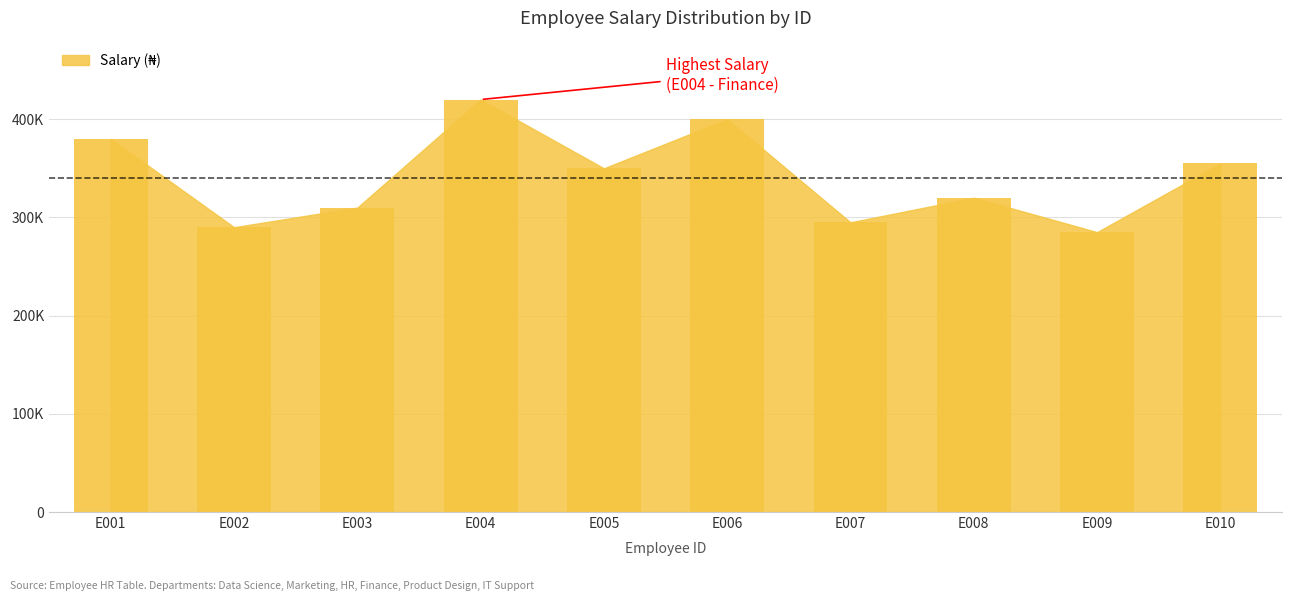

Reading left to right, extract all data points from this chart.

E001=380000	E002=290000	E003=310000	E004=420000	E005=350000	E006=400000	E007=295000	E008=320000	E009=285000	E010=355000